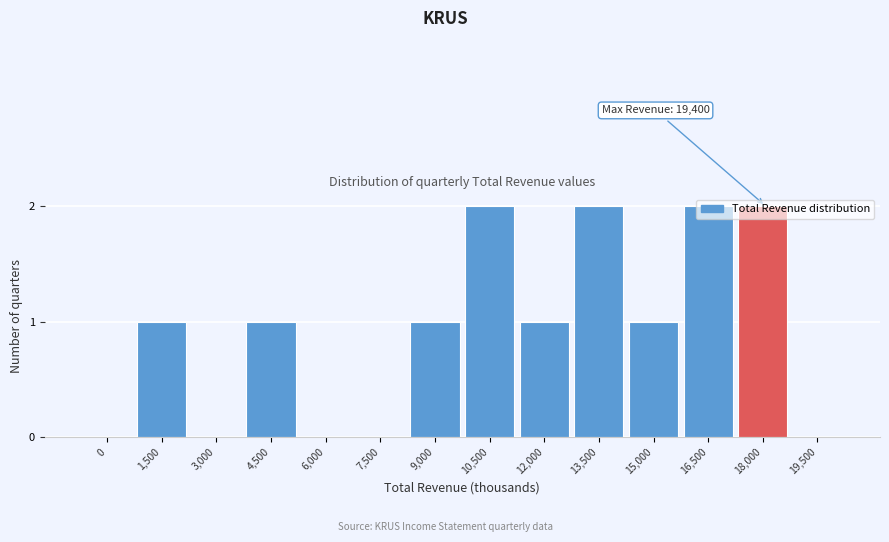

Is it true that the value at 15,000 is 0?

False